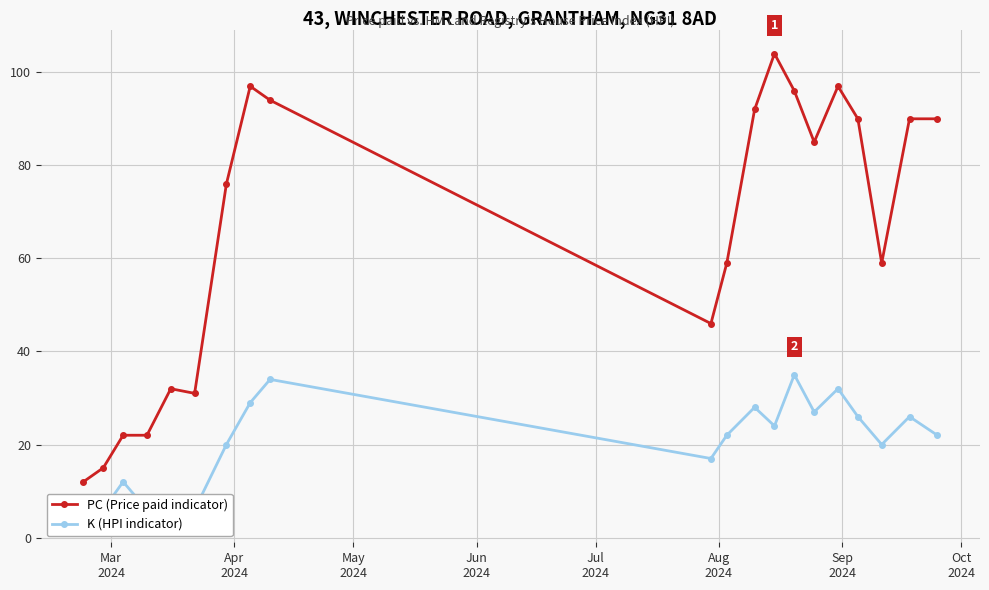

True or false: PC (Price paid indicator) has more than 1 interior local peaks.

True